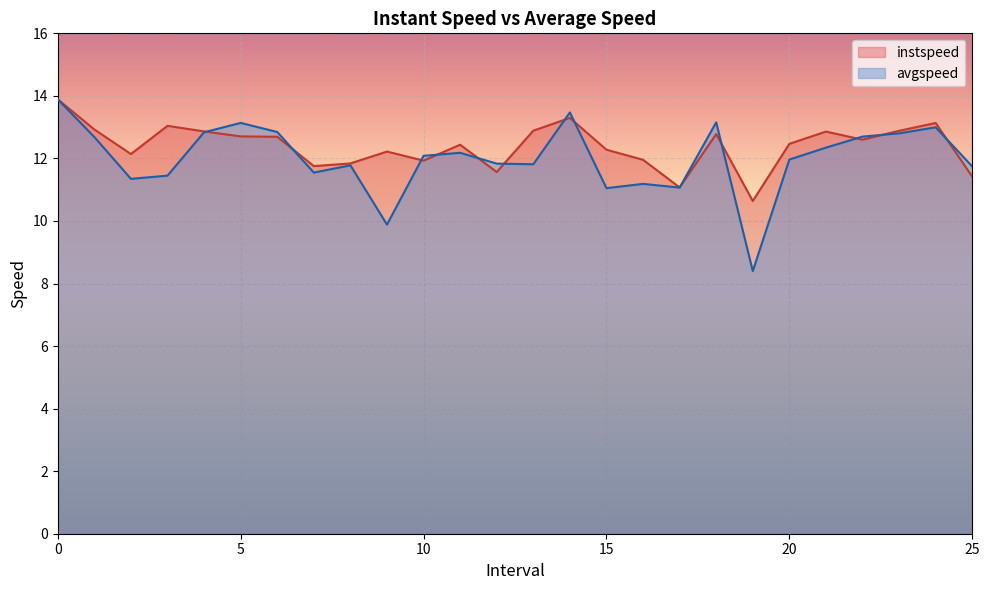

How many interior local valleys does the instspeed series have?

7